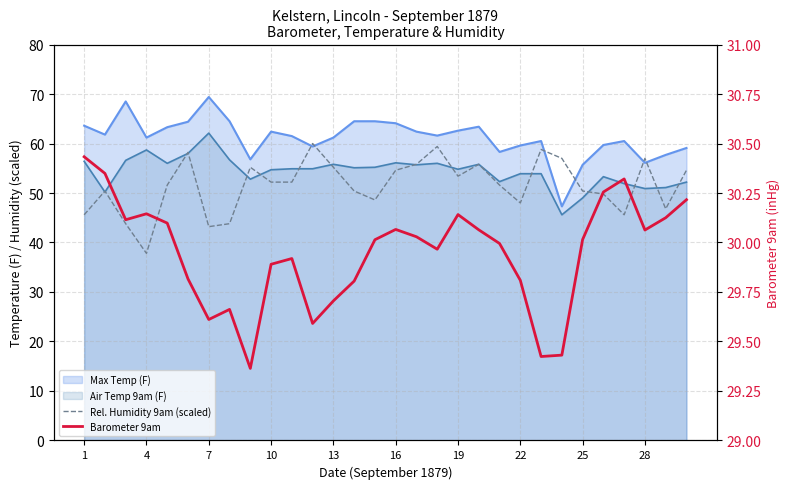

How many lines are shown in the chart?

2